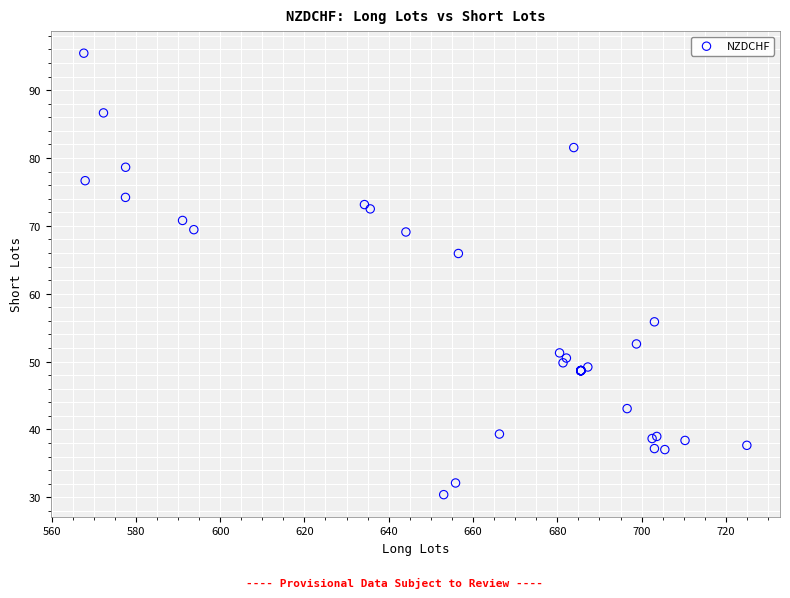

What Y value in the scatter plot is closest to 62?

65.9